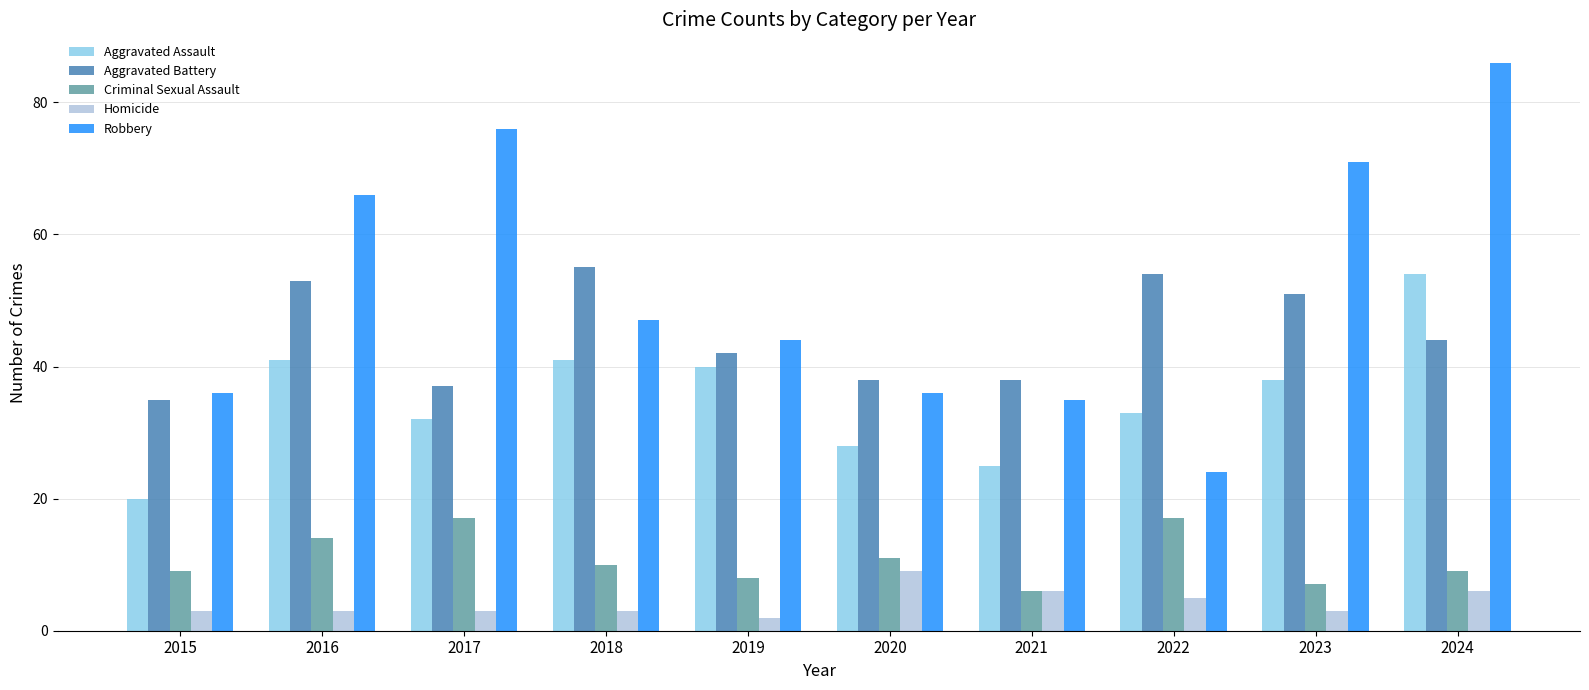

At which category does the chart reach its minimum across all series?

2019